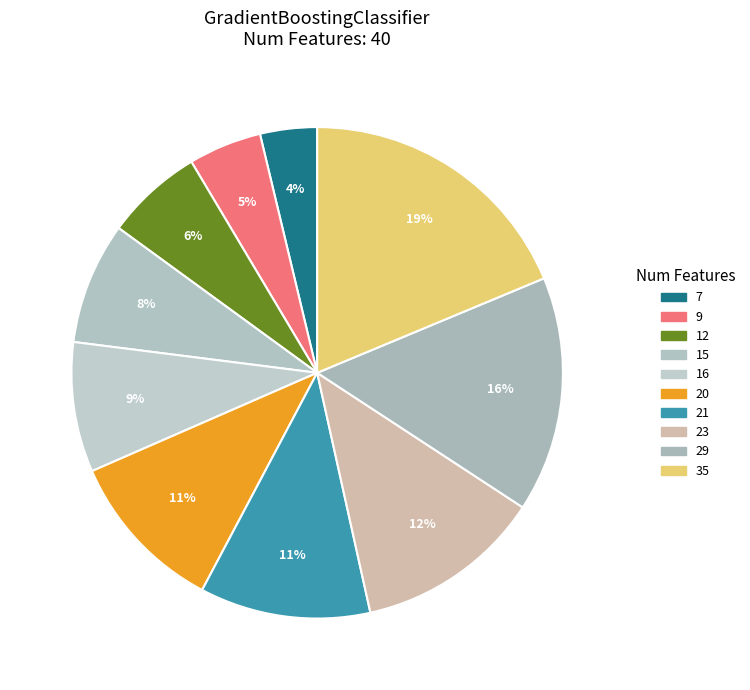

To the nearest percent, what is the difference between the 29 and 9 slice percentages?

11%